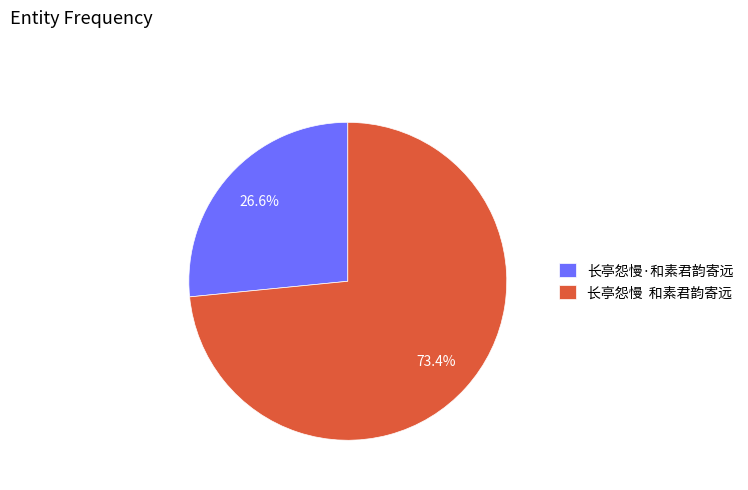

What is the smallest slice in the pie chart?

长亭怨慢·和素君韵寄远